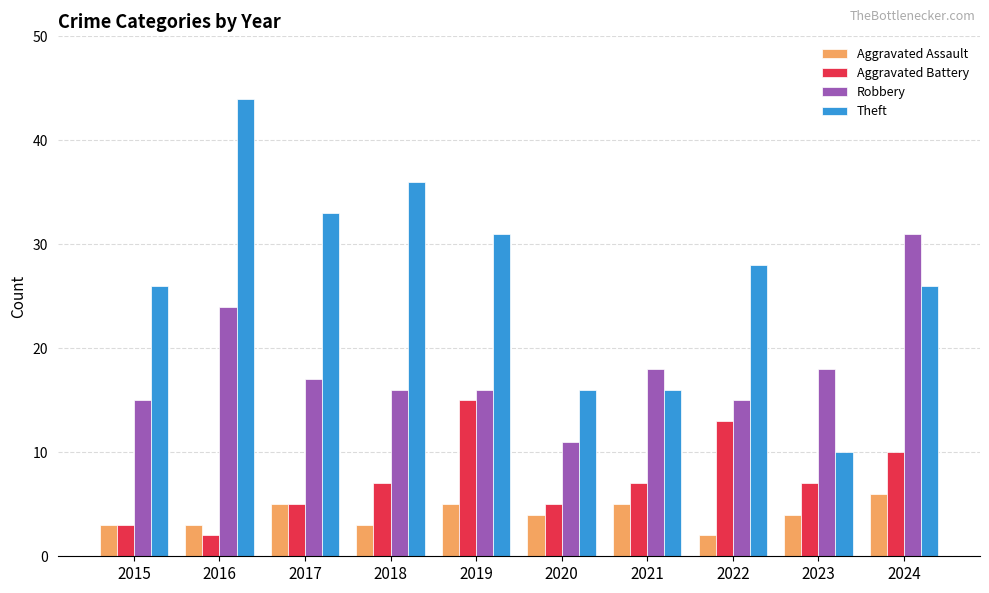

What is the difference between the second highest and second lowest values in the Aggravated Battery series?

10